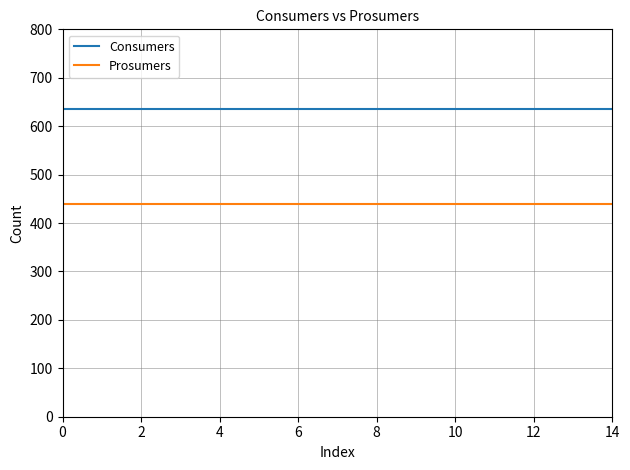

Which series has the largest total across all categories?

Consumers